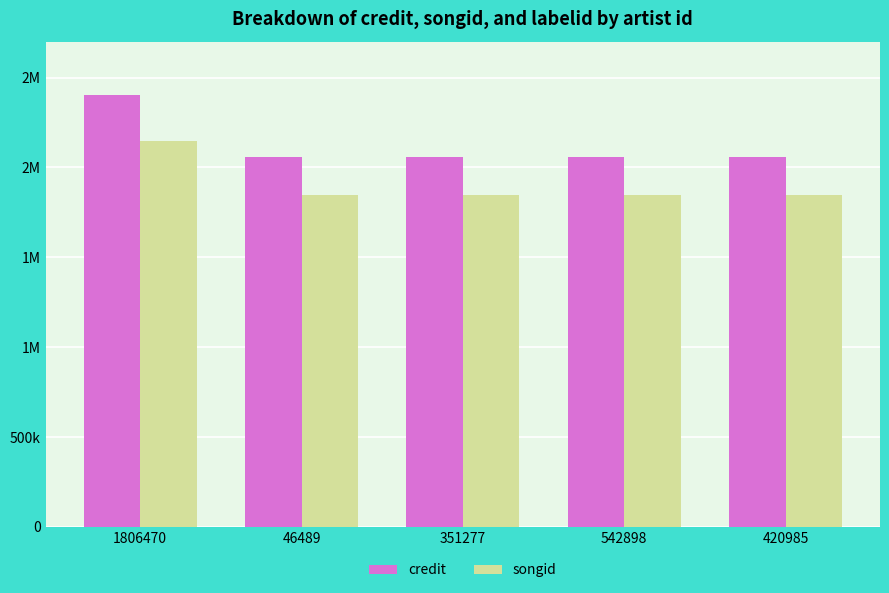

What is the sum of the songid values at 46489 and 1806470?

3993852